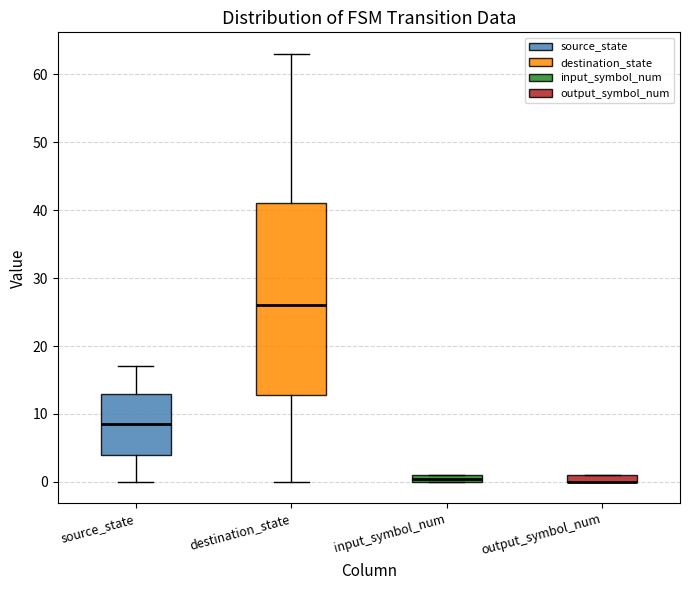

Which box is the tallest, from its lower edge to its upper edge?

destination_state